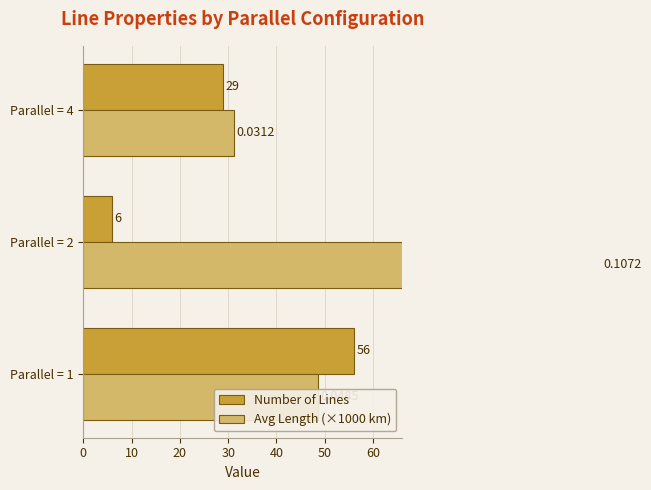

Count the number of data series in this chart.

2